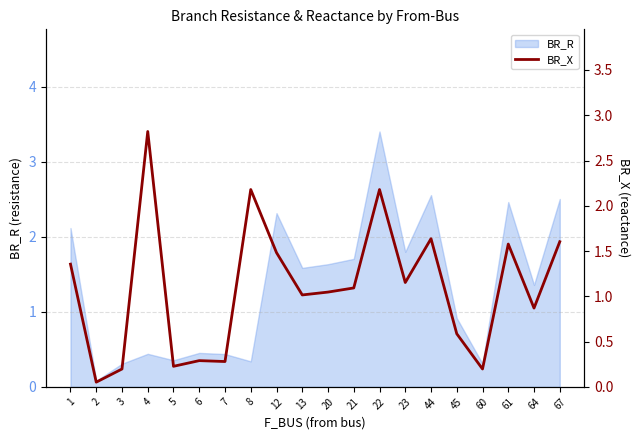

True or false: the data shows 3.1 at 22.

False